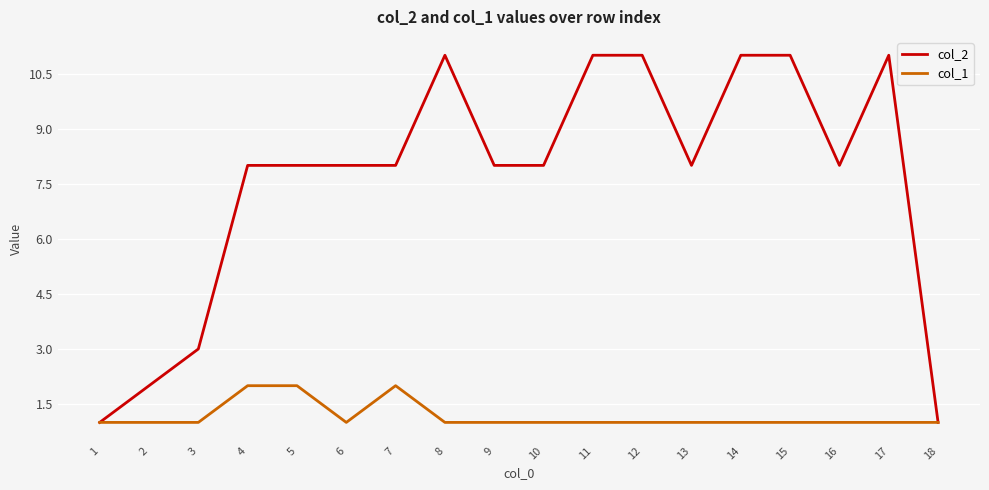

Is the value of col_2 at 7 greater than the value of col_1 at 12?

Yes